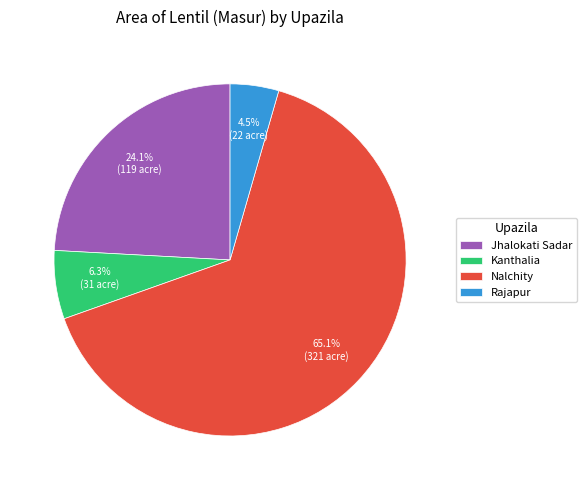

To the nearest percent, what portion does Nalchity represent?

65%